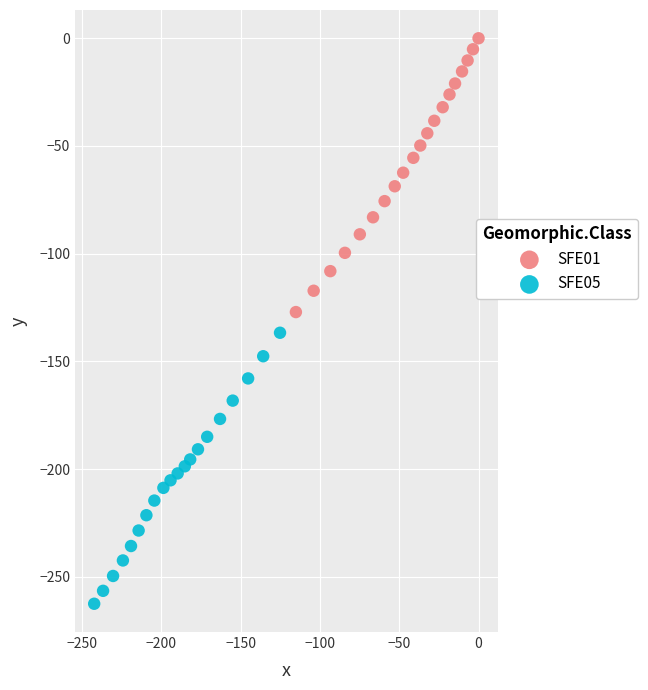

Which series reaches the maximum Y coordinate?

SFE01